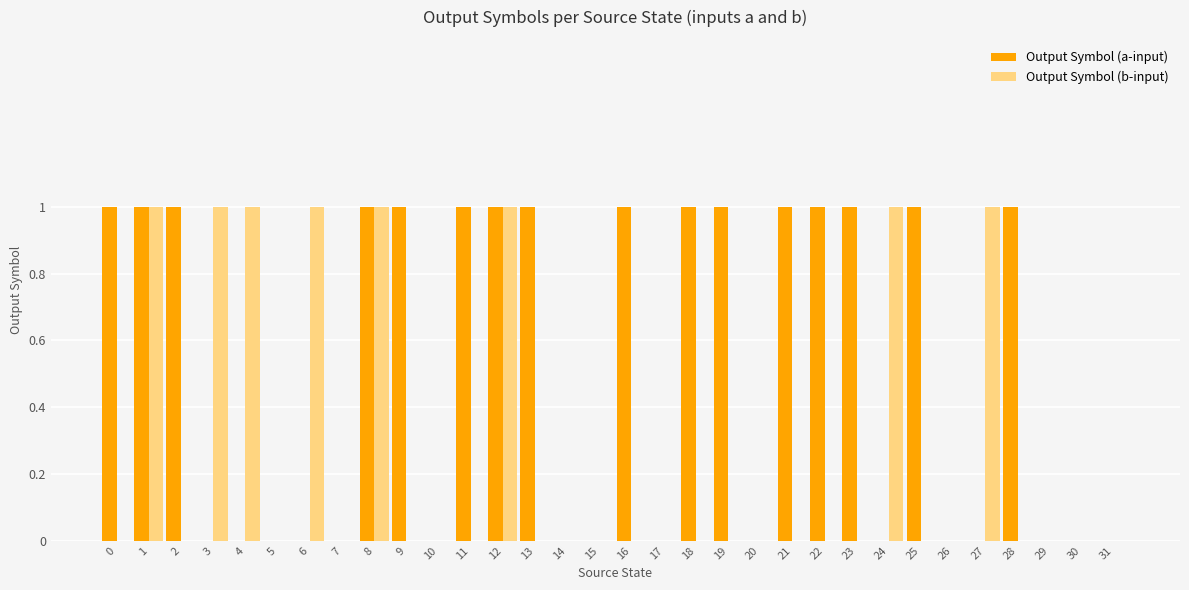

Is the value of Output Symbol (a-input) at 0 greater than the value of Output Symbol (b-input) at 7?

Yes